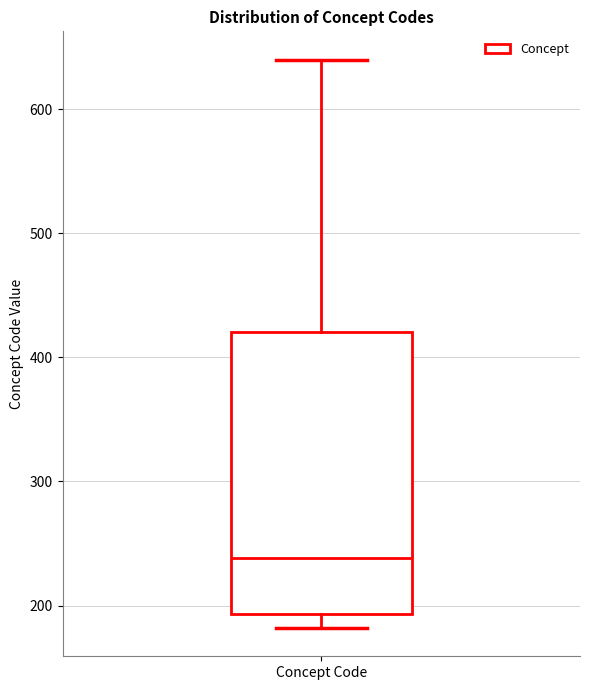

Where is the upper edge of the box for Concept Code on the y-axis? The values are not printed on the chart, so give them approximately, as read against the axis.

420